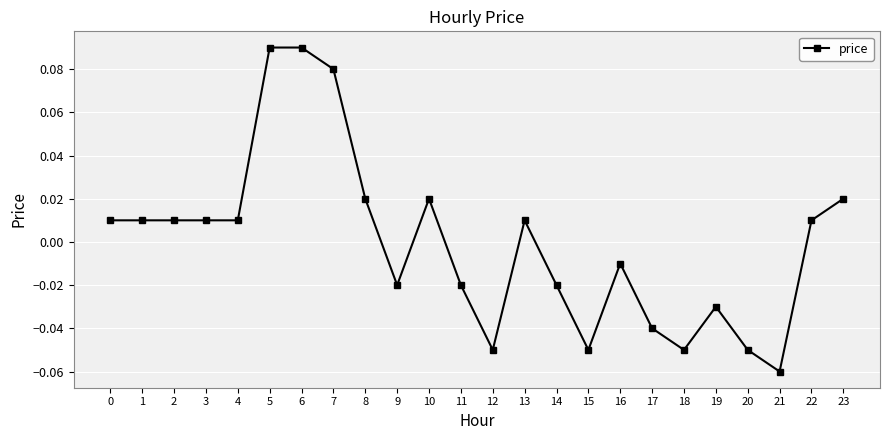

What is the change in value from 3 to 6?

+0.1